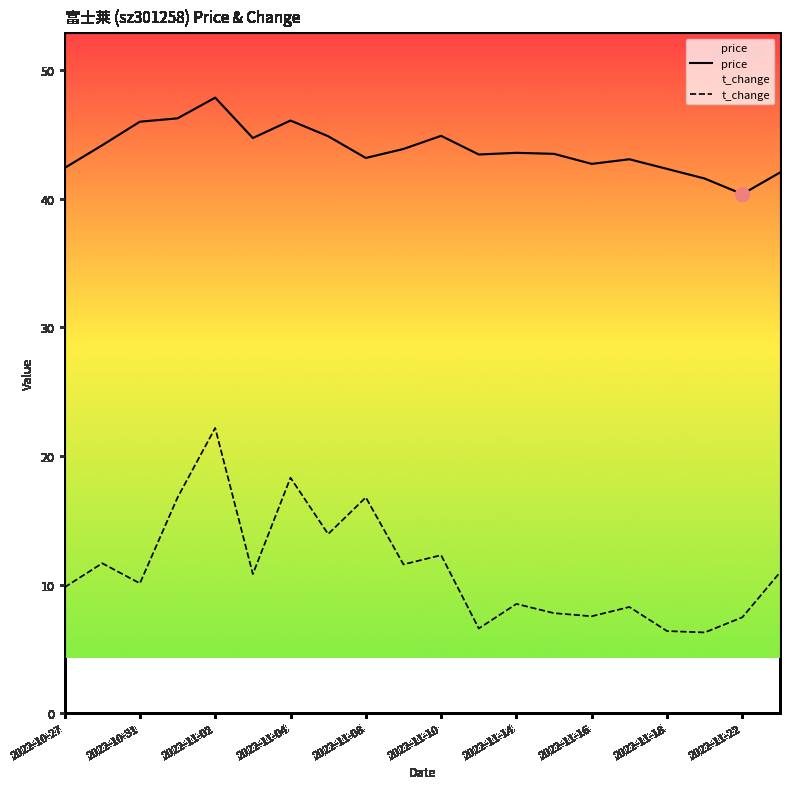

The value of price at 11 is 43.5. True or false?

True